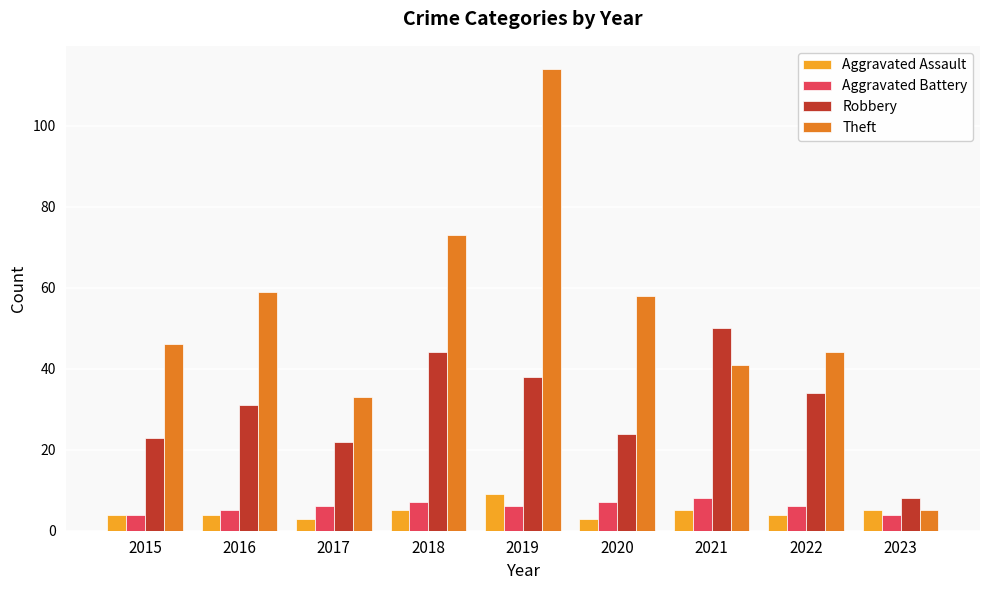

What is the average value of the Aggravated Battery series?

6